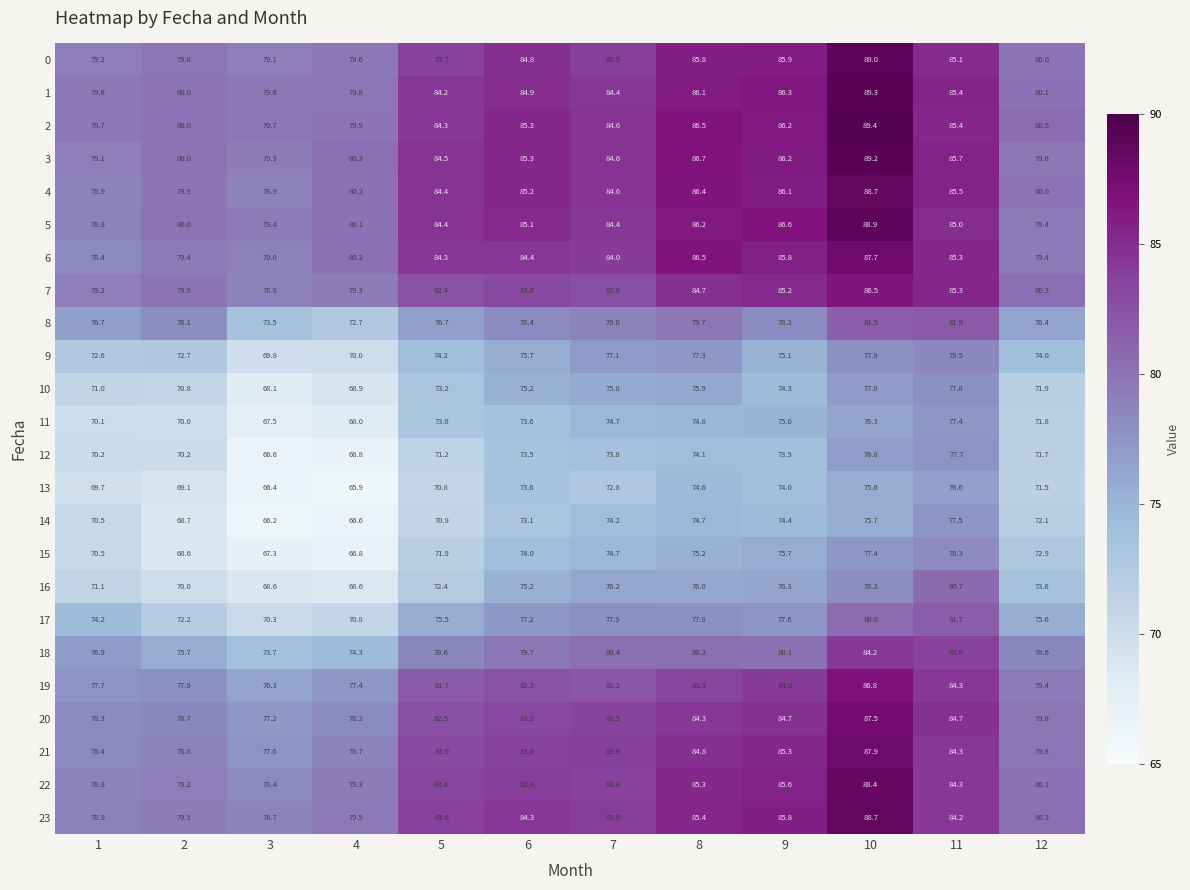

Which series has the largest total across all categories?

2